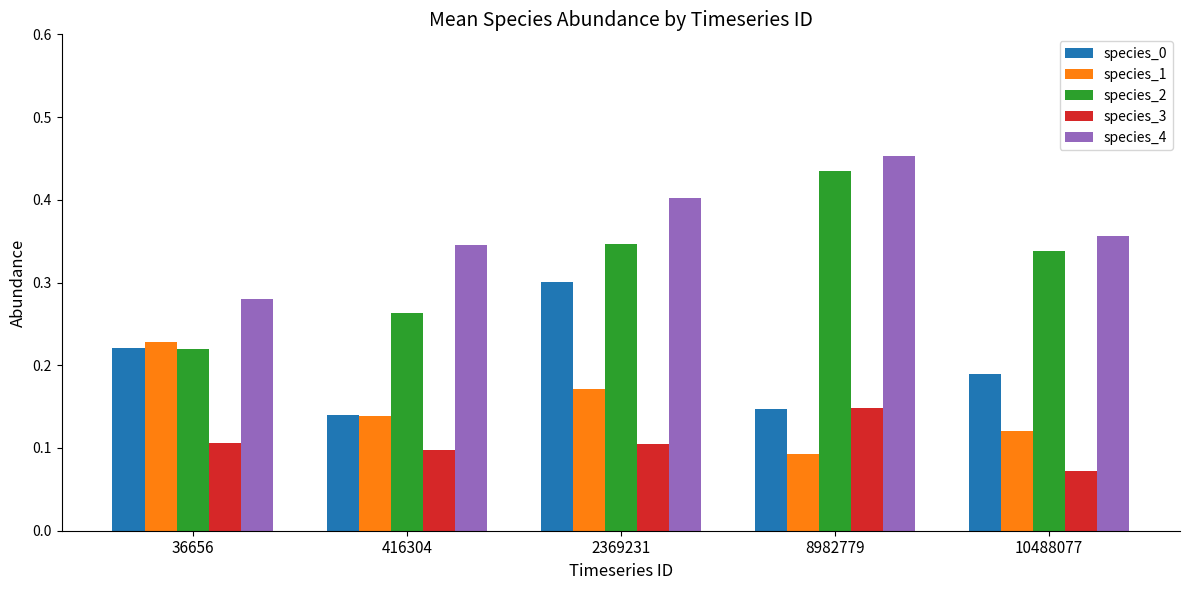

Which category has the highest value in the species_1 series?

36656